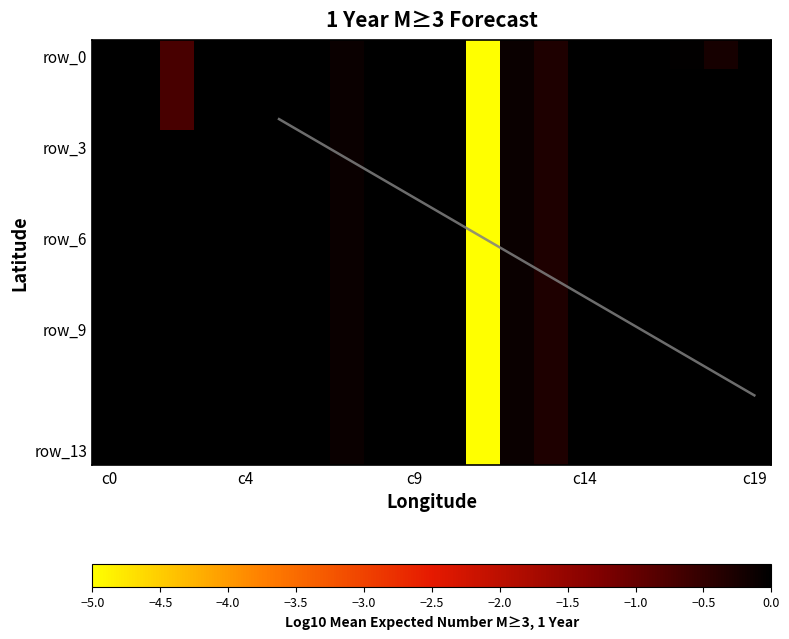

Which series has the largest total across all categories?

row_3